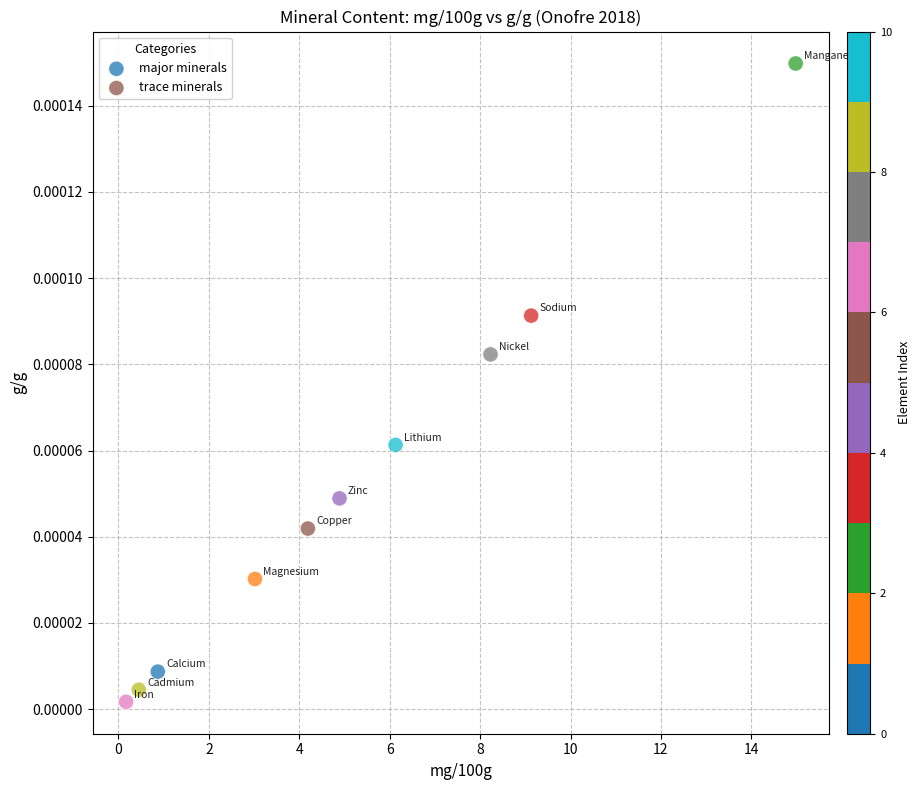

Which series contains the highest Y value?

major minerals